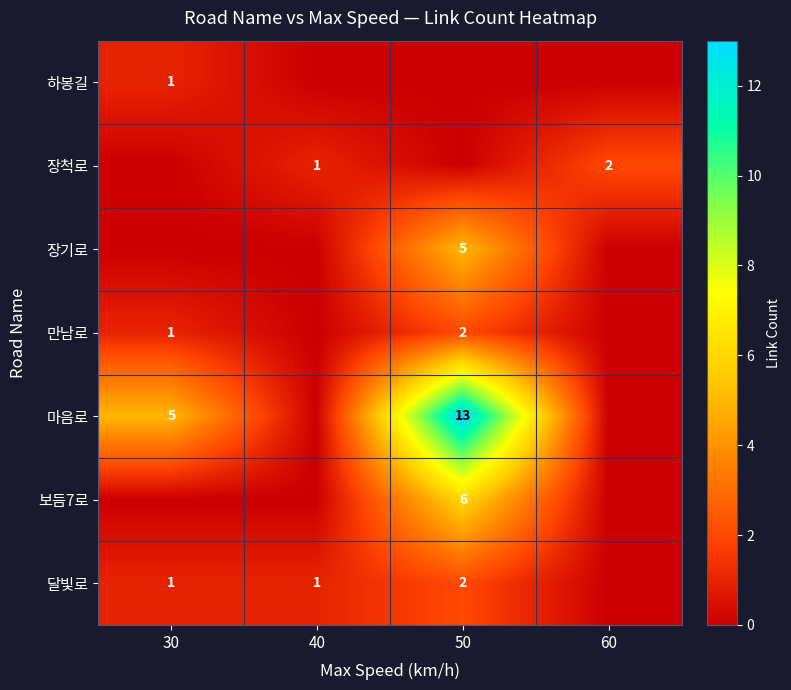

Where does the 장척로 series first go above 1?

60